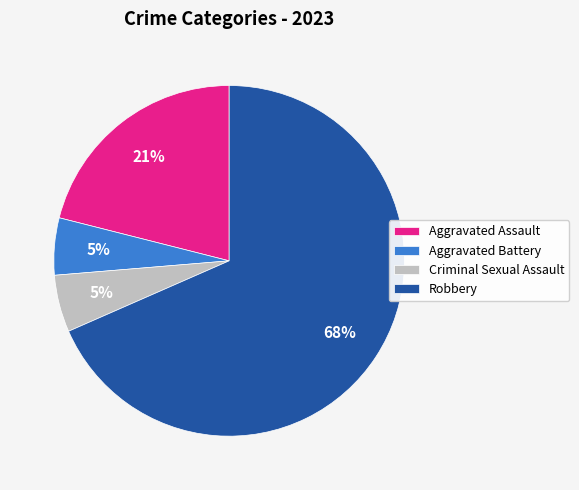

Which category has the biggest portion of the pie?

Robbery